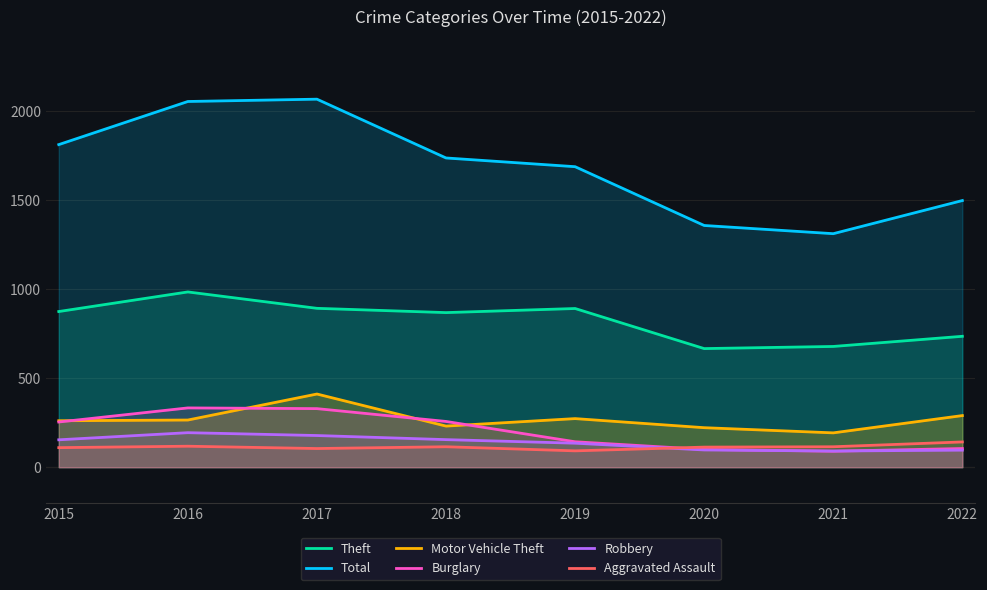

At how many categories does at least one series exceed 764?

8